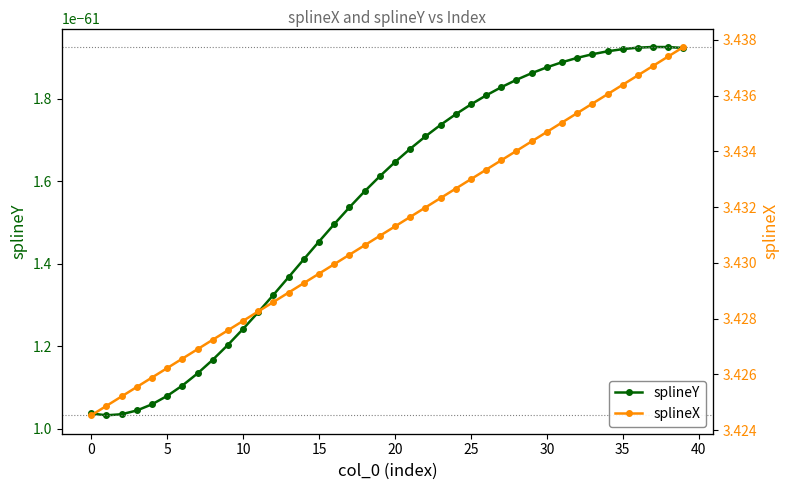

What is the maximum value shown in the chart?

3.4